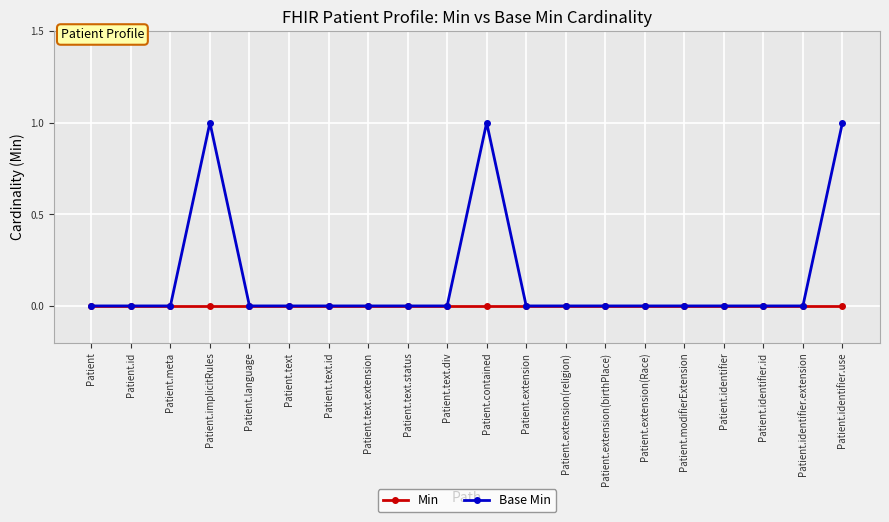

Which series has the largest total across all categories?

Base Min